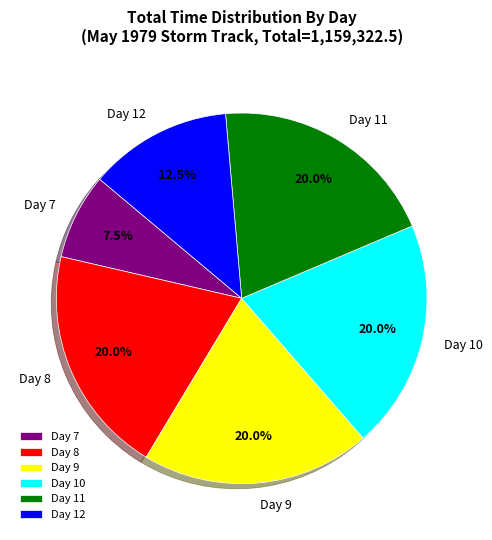

What portion of the pie excludes Day 11?

80.0%